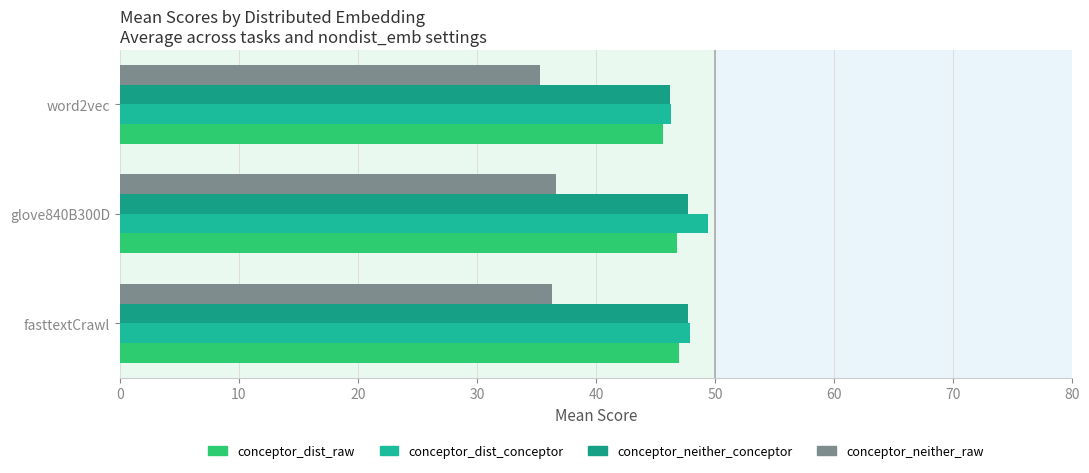

How many data points in conceptor_dist_raw are less than 46?

1